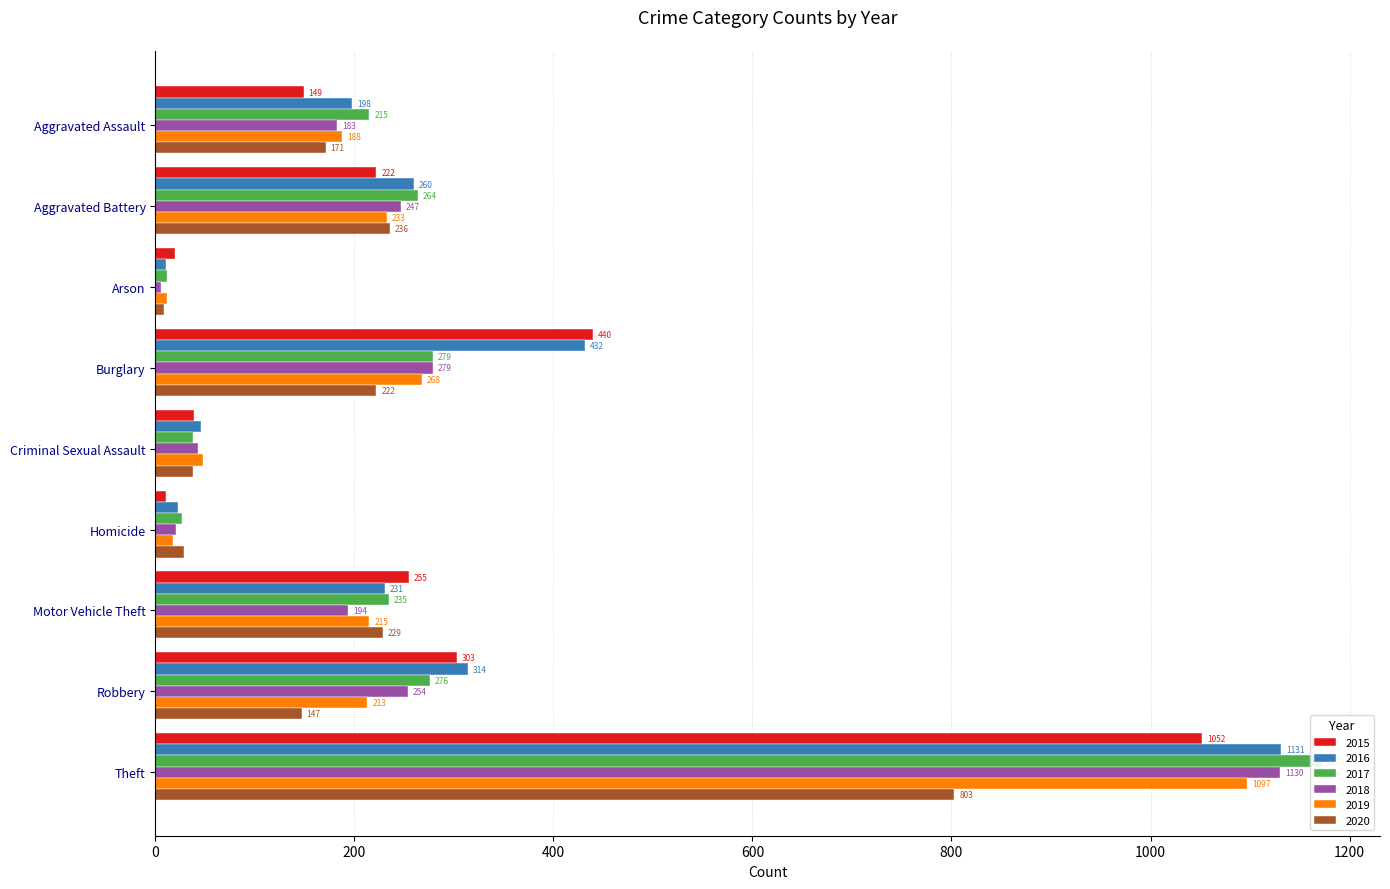

Reading left to right, list all the values displayed in this chart.

2015: Aggravated Assault=149	Aggravated Battery=222	Arson=20	Burglary=440	Criminal Sexual Assault=39	Homicide=11	Motor Vehicle Theft=255	Robbery=303	Theft=1052
2016: Aggravated Assault=198	Aggravated Battery=260	Arson=11	Burglary=432	Criminal Sexual Assault=46	Homicide=23	Motor Vehicle Theft=231	Robbery=314	Theft=1131
2017: Aggravated Assault=215	Aggravated Battery=264	Arson=12	Burglary=279	Criminal Sexual Assault=38	Homicide=27	Motor Vehicle Theft=235	Robbery=276	Theft=1172
2018: Aggravated Assault=183	Aggravated Battery=247	Arson=6	Burglary=279	Criminal Sexual Assault=43	Homicide=21	Motor Vehicle Theft=194	Robbery=254	Theft=1130
2019: Aggravated Assault=188	Aggravated Battery=233	Arson=12	Burglary=268	Criminal Sexual Assault=48	Homicide=18	Motor Vehicle Theft=215	Robbery=213	Theft=1097
2020: Aggravated Assault=171	Aggravated Battery=236	Arson=9	Burglary=222	Criminal Sexual Assault=38	Homicide=29	Motor Vehicle Theft=229	Robbery=147	Theft=803